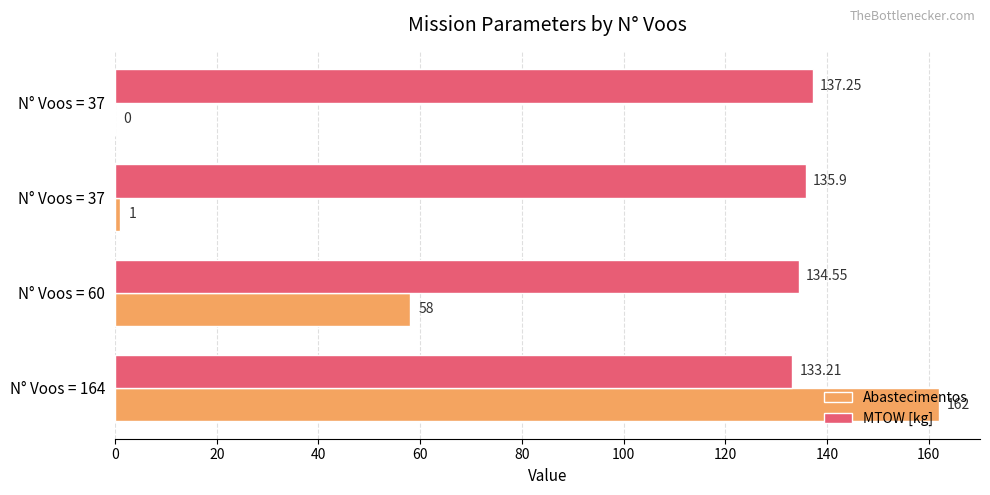

Count the number of categories in the chart.

4